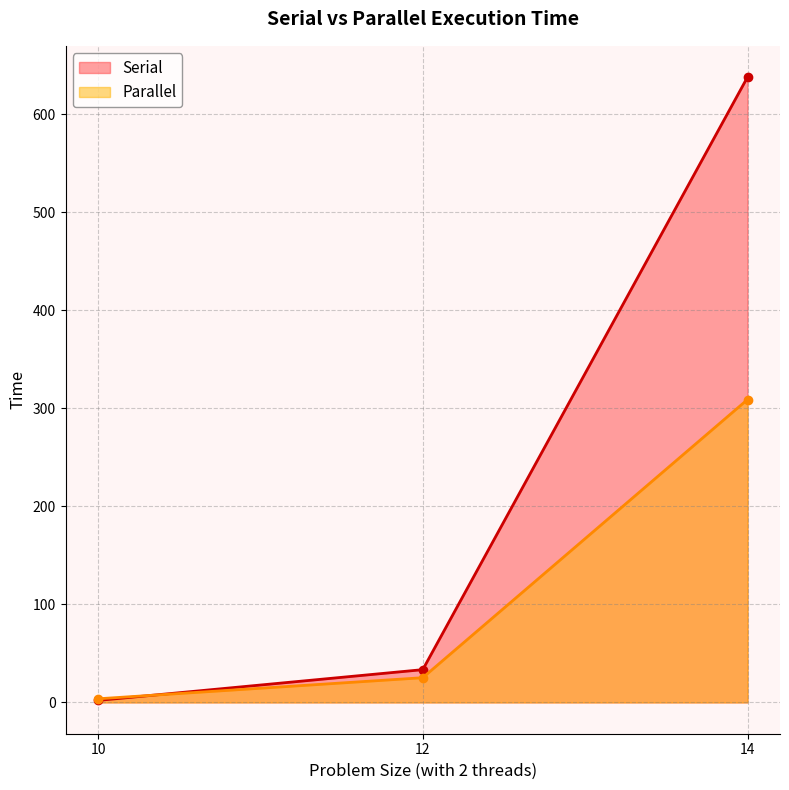

True or false: Serial has a value of 33.5 at 12.

True